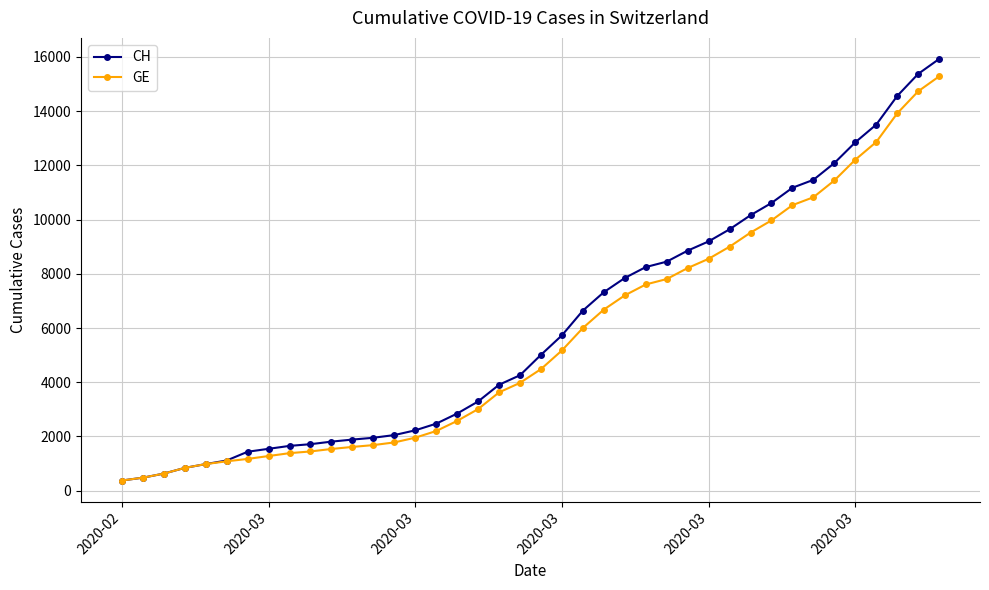

What is the greatest value displayed?

15926